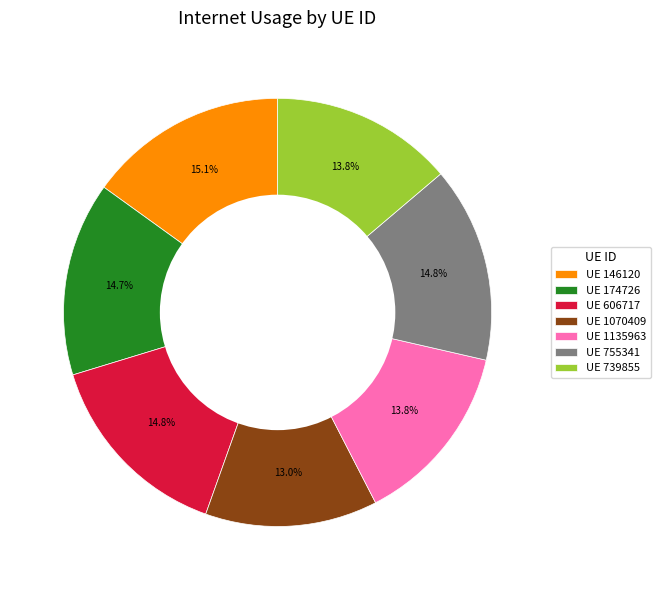

Which slice is the smallest?

UE 1070409